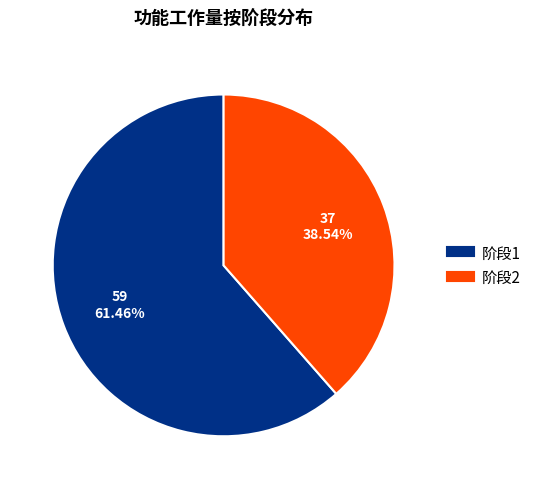

Does any single category account for the majority?

Yes